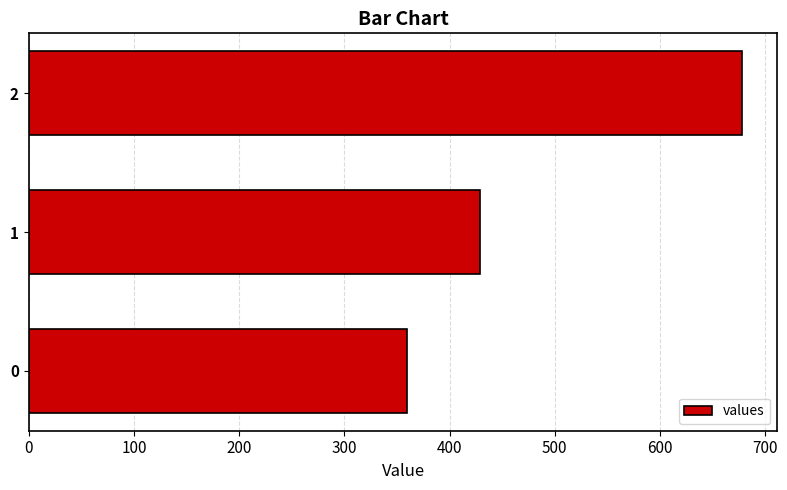

Where is the data nearest to the value 518?

1